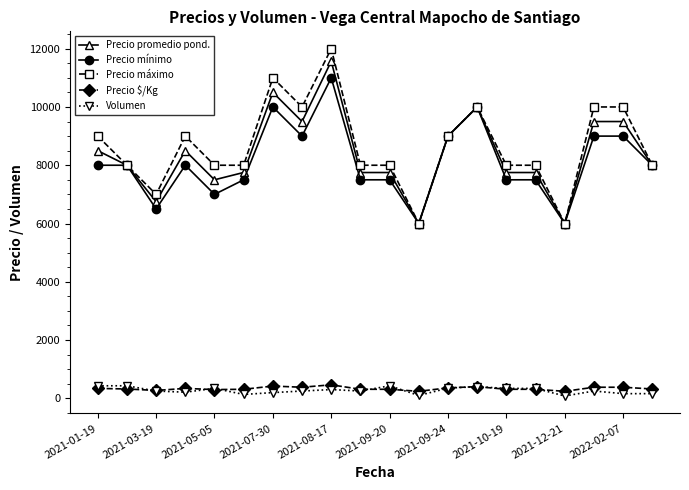

What is the greatest value displayed?

12000